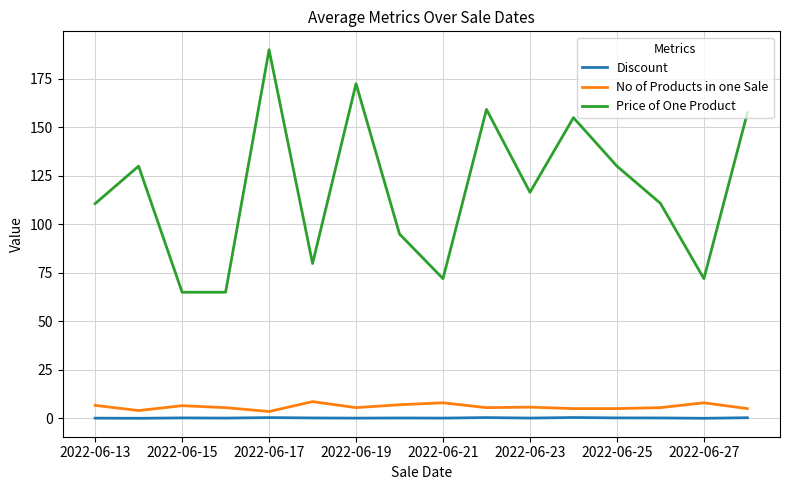

Which series has the largest total across all categories?

Price of One Product